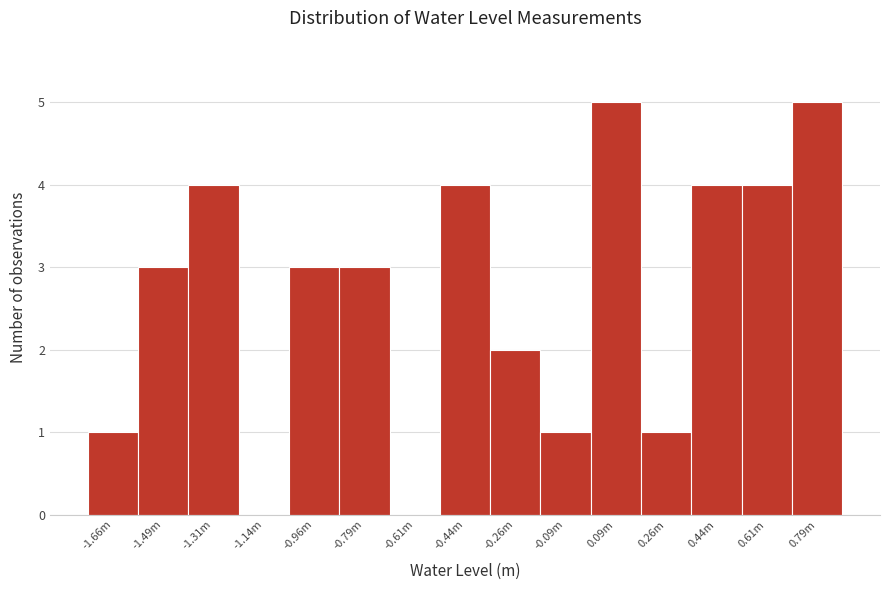

Reading left to right, transcribe all the data shown in this chart.

-1.66m=1	-1.49m=3	-1.31m=4	-1.14m=0	-0.96m=3	-0.79m=3	-0.61m=0	-0.44m=4	-0.26m=2	-0.09m=1	0.09m=5	0.26m=1	0.44m=4	0.61m=4	0.79m=5